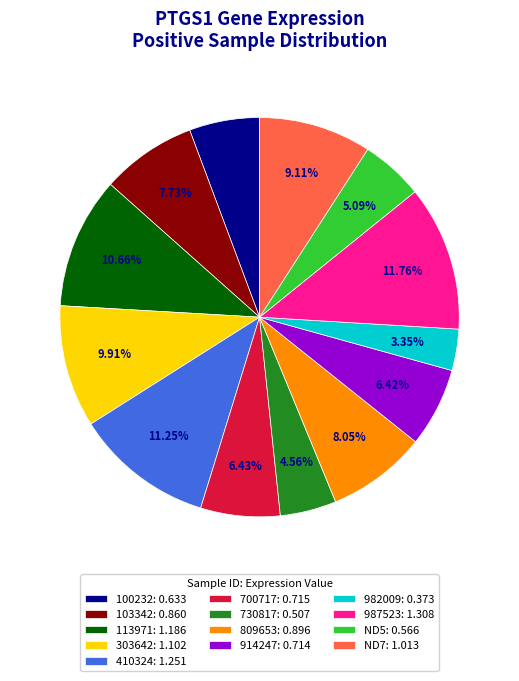

Which has a higher value, 809653: 0.896 or ND5: 0.566?

809653: 0.896